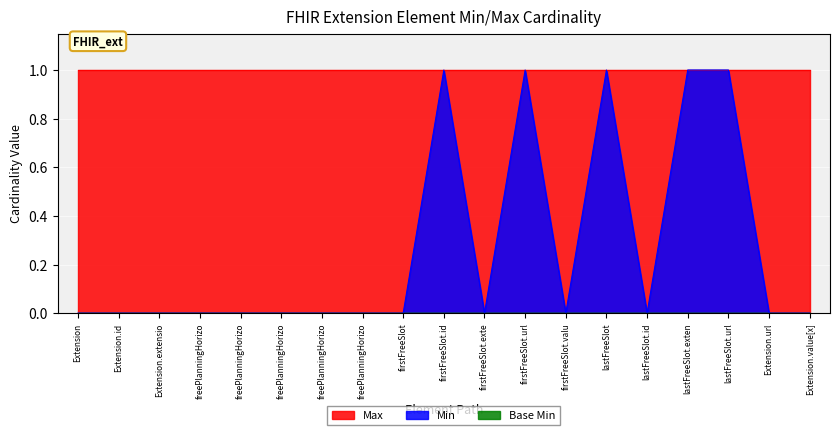

Count the number of data series in this chart.

3